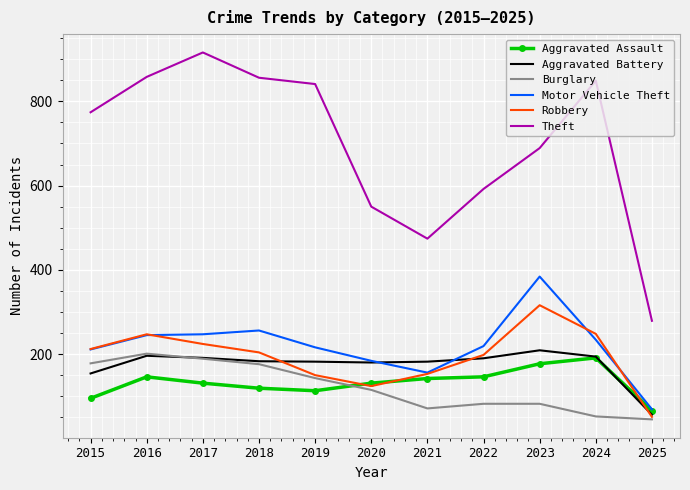

Which series has the largest total across all categories?

Theft